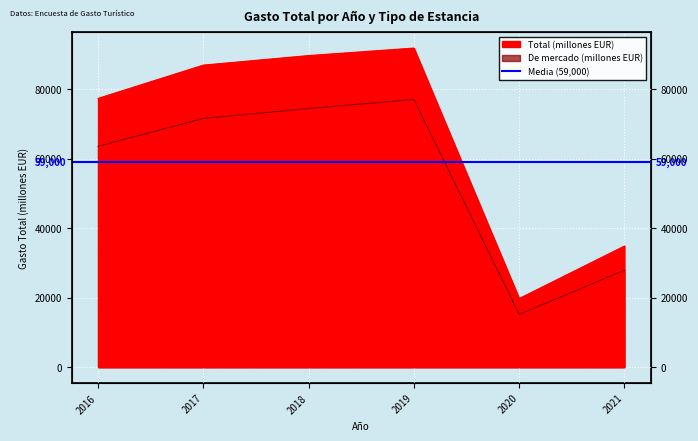

What is the value of the De mercado point at the 1st from the left?

63610.1